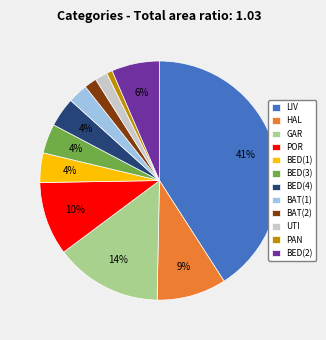

To the nearest percent, what is the difference between the POR and LIV slice percentages?

31%